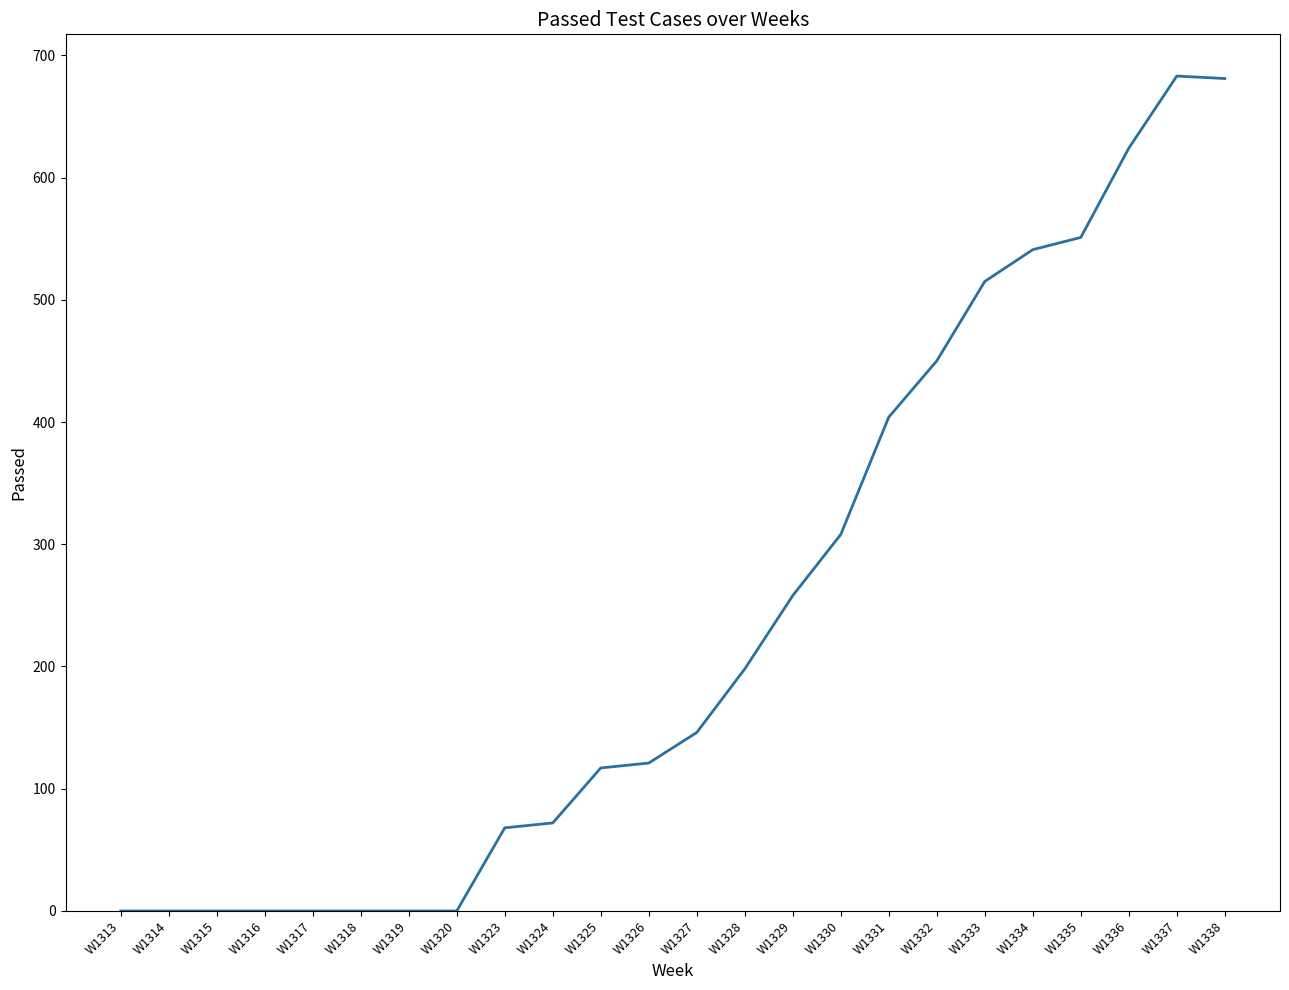

What is the greatest value displayed?

683